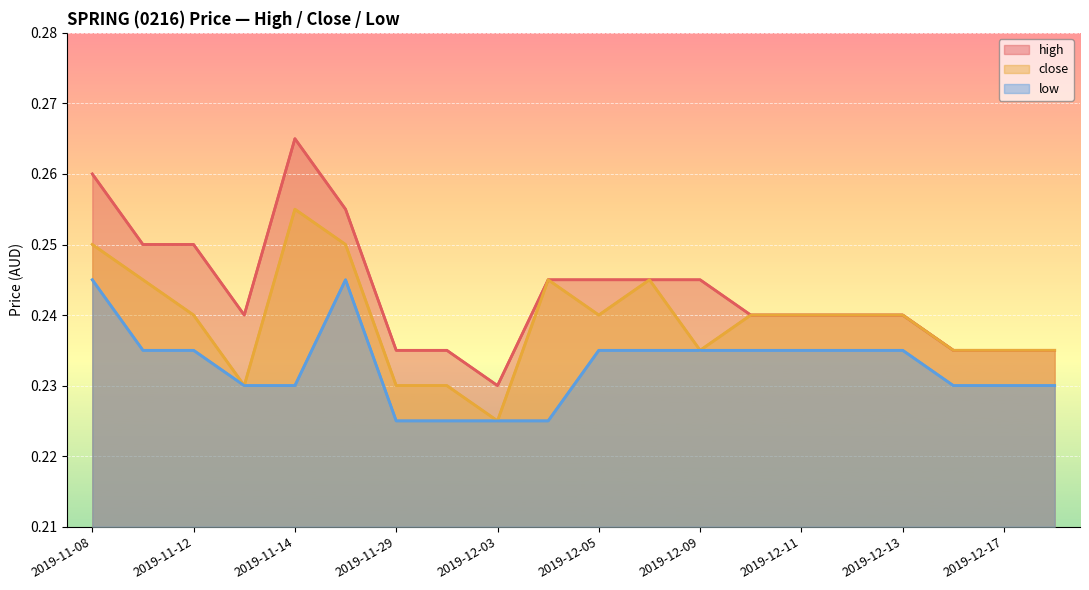

Count the close values in the range 0 to 1.

20